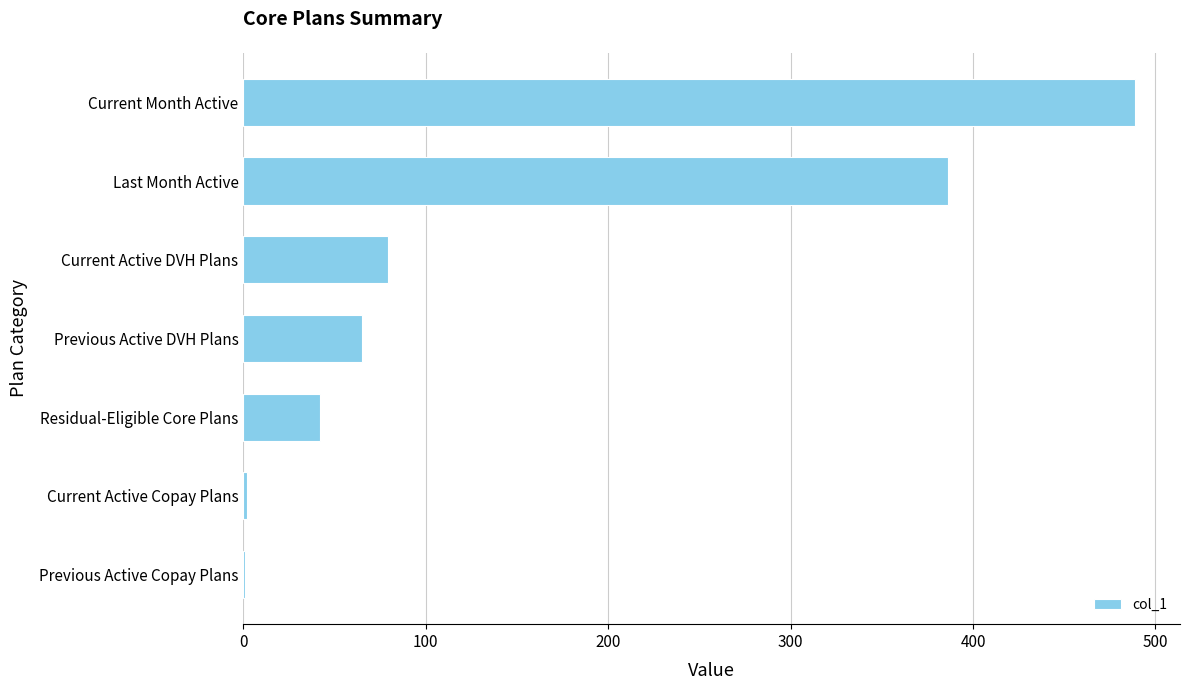

Is it true that the value at Current Active DVH Plans is 79?

True